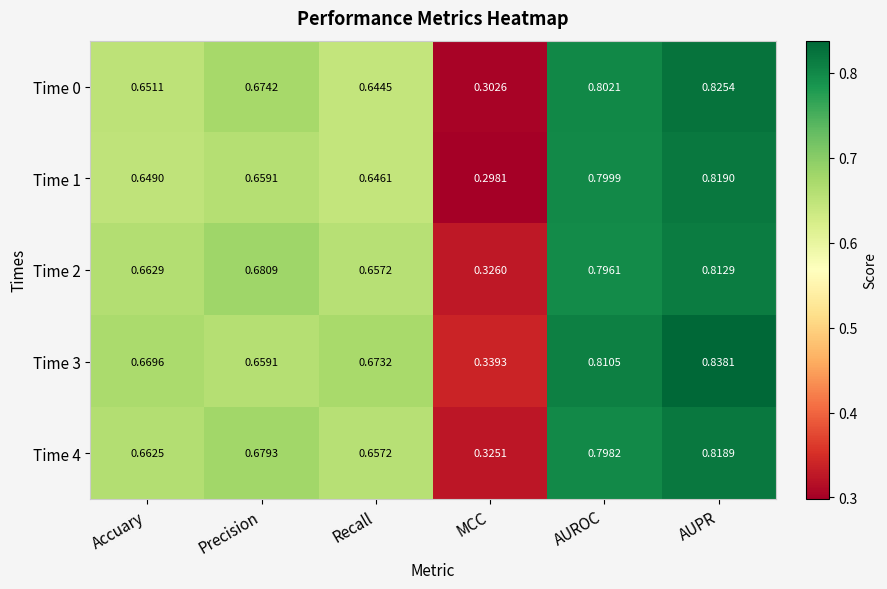

At which category is the sum across all series the highest?

AUPR